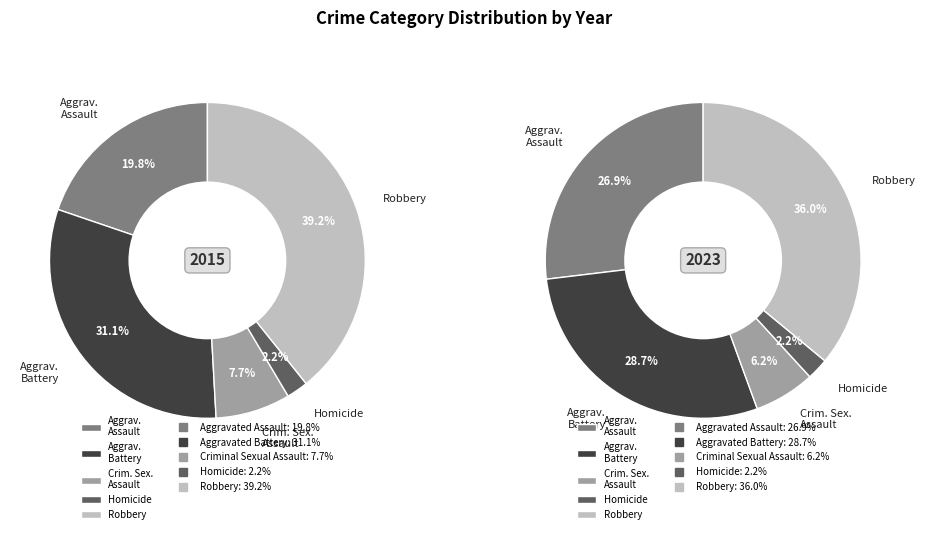

What percentage is the Criminal Sexual Assault slice, to the nearest percent?

6%